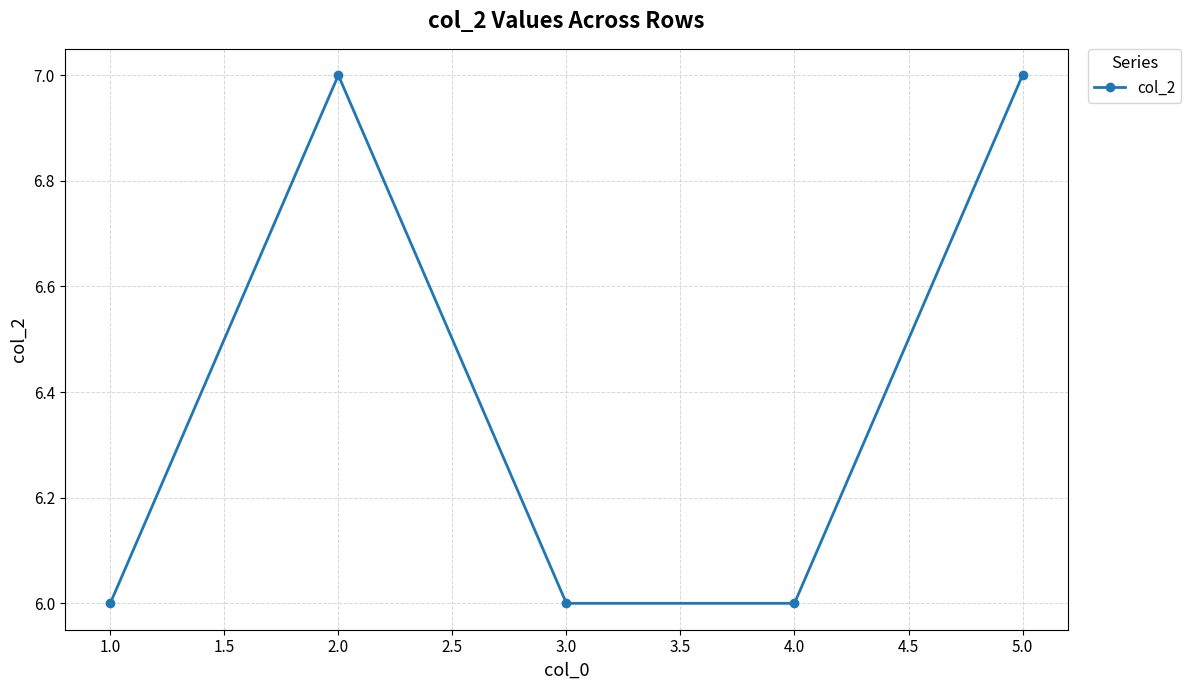

What is the smallest value displayed?

6